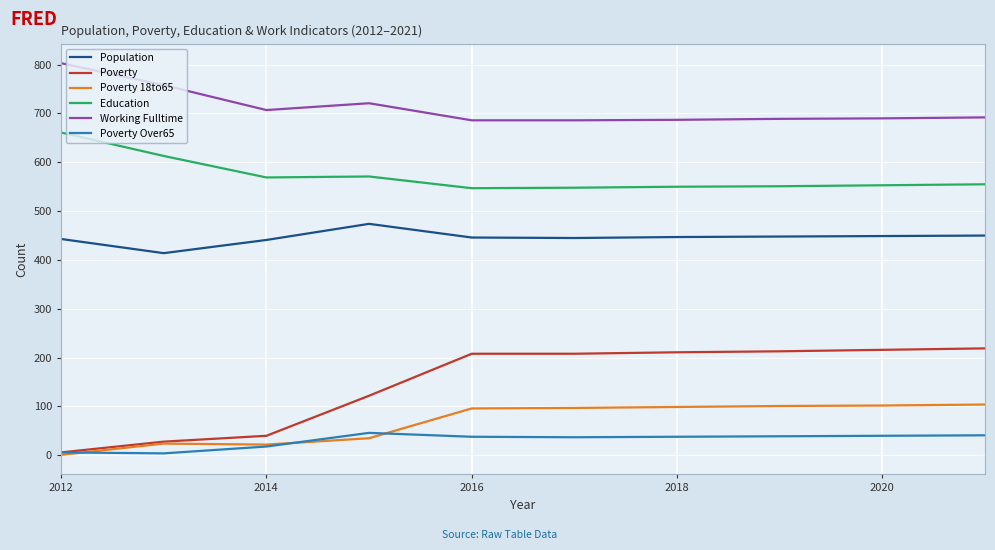

List the series in order of their peak value, lowest first.

Poverty Over65, Poverty 18to65, Poverty, Population, Education, Working Fulltime